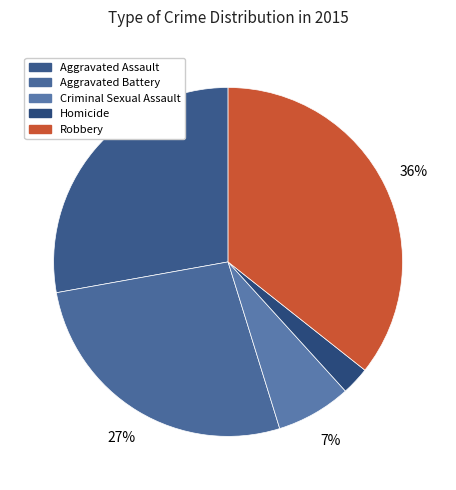

How many slices are in this pie chart?

5